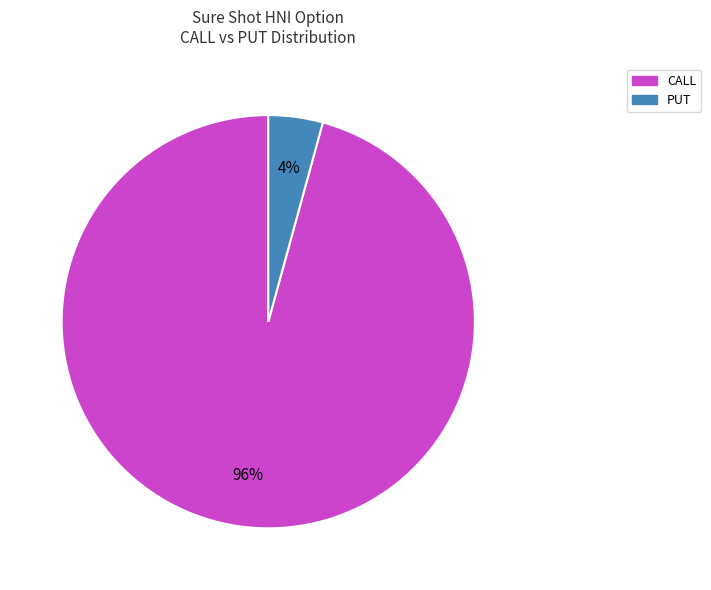

How many slices are in this pie chart?

2